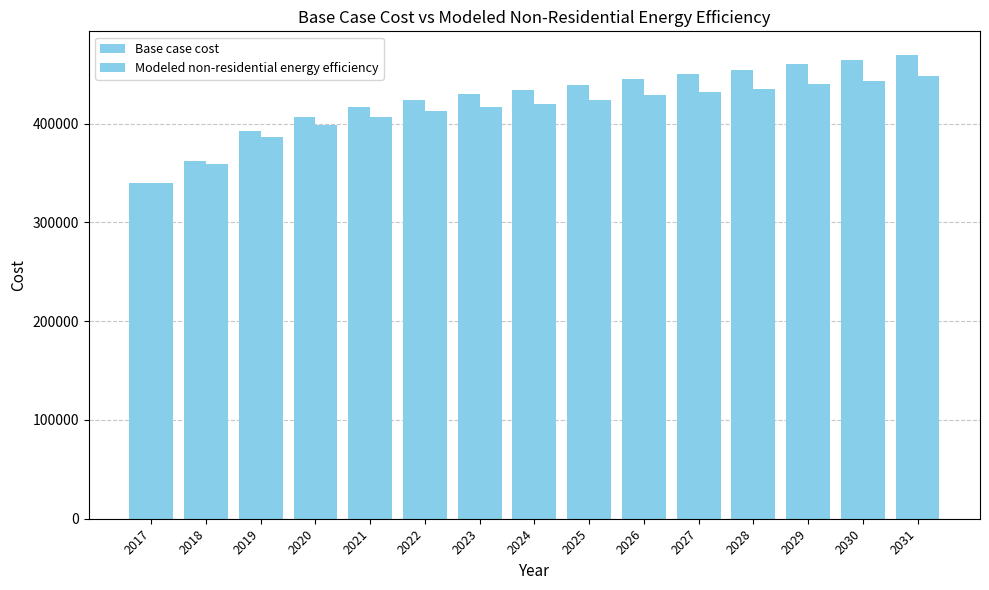

How many bars are there in total?

30